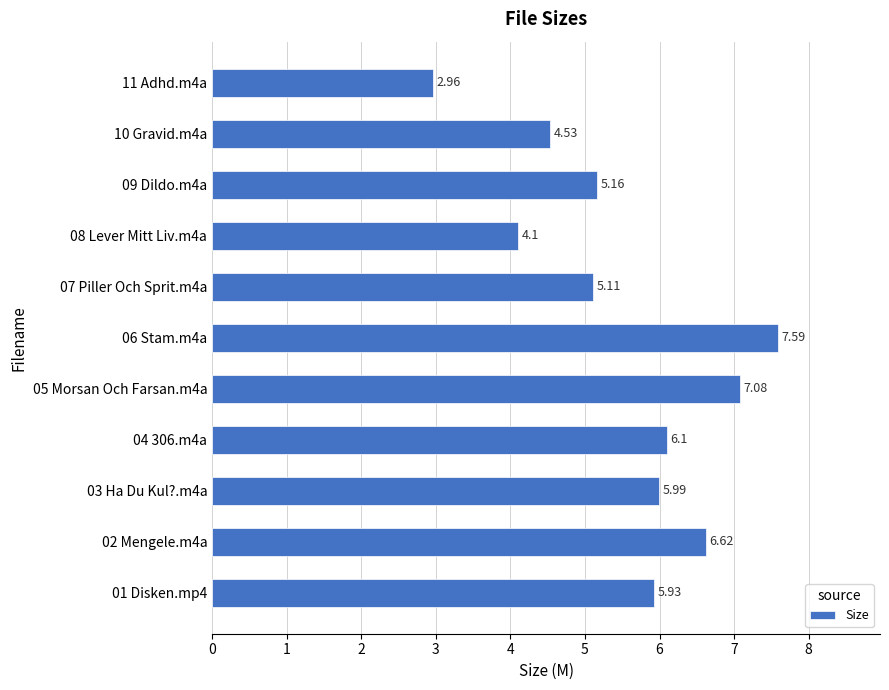

Between 09 Dildo.m4a and 01 Disken.mp4, which is larger?

01 Disken.mp4